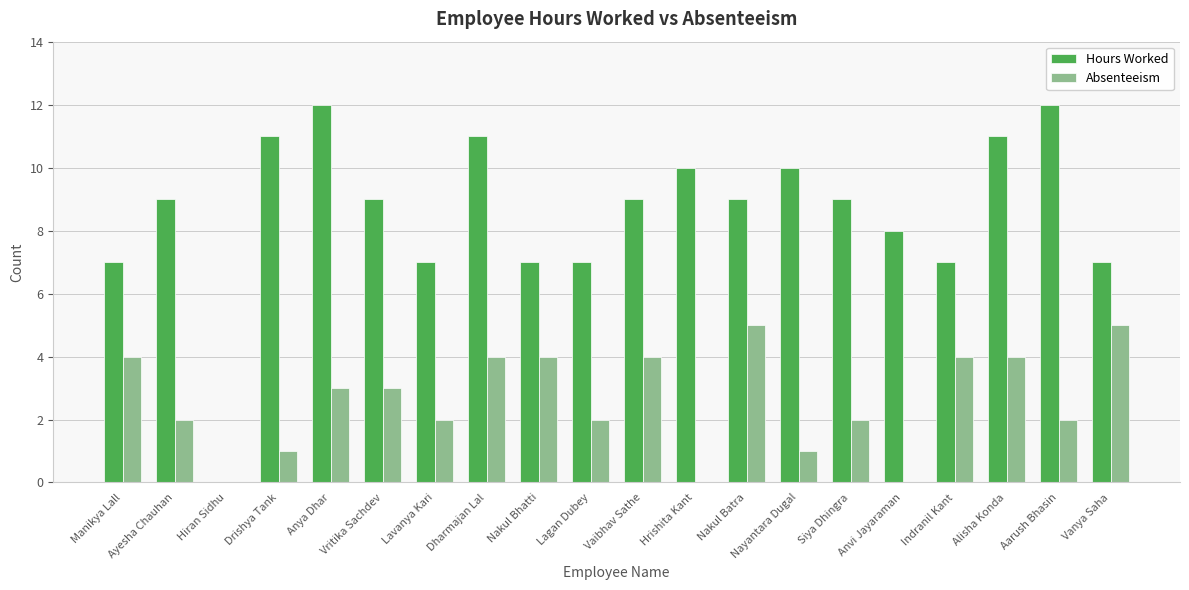

What is the total value across all series at Drishya Tank?

12